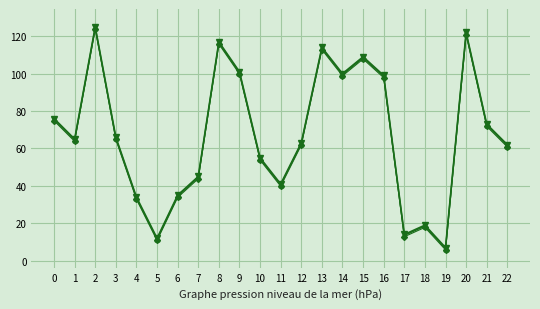

What is the total value across all series at 0?

226.3